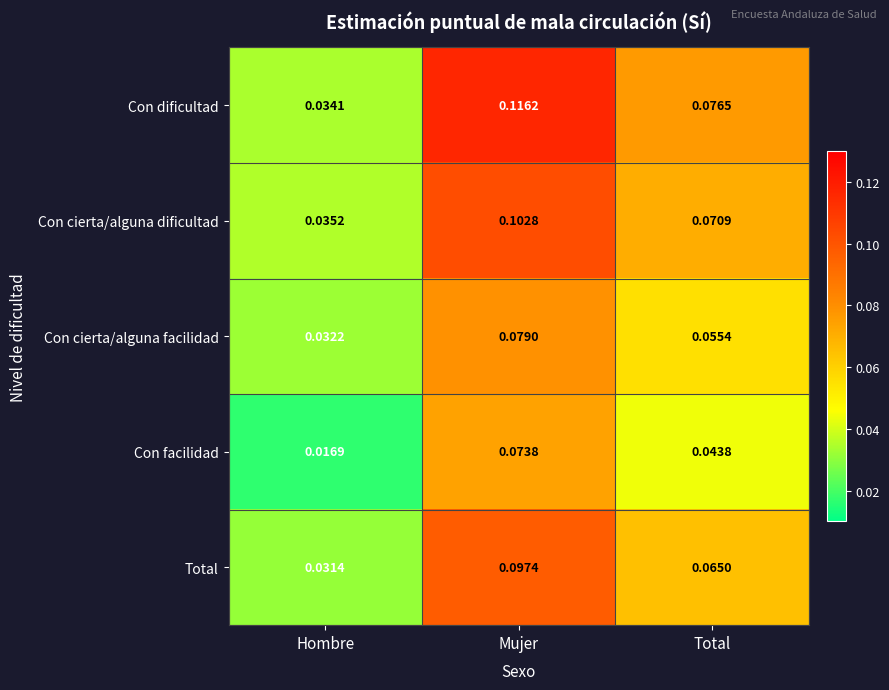

At which category is the sum across all series the highest?

Mujer